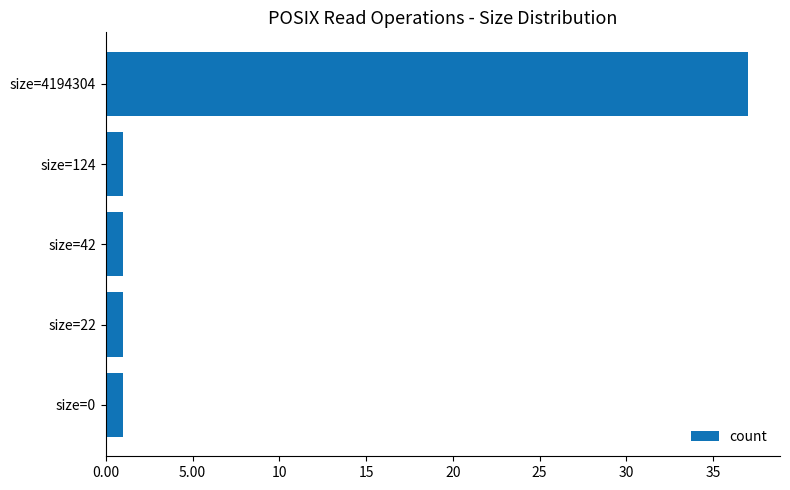

What is the change in value from size=124 to size=4194304?

+36